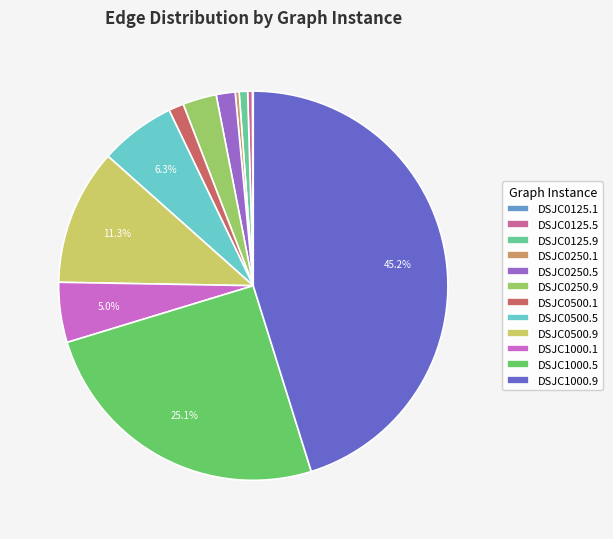

Combined, do DSJC1000.1 and DSJC0250.5 account for over 50%?

No